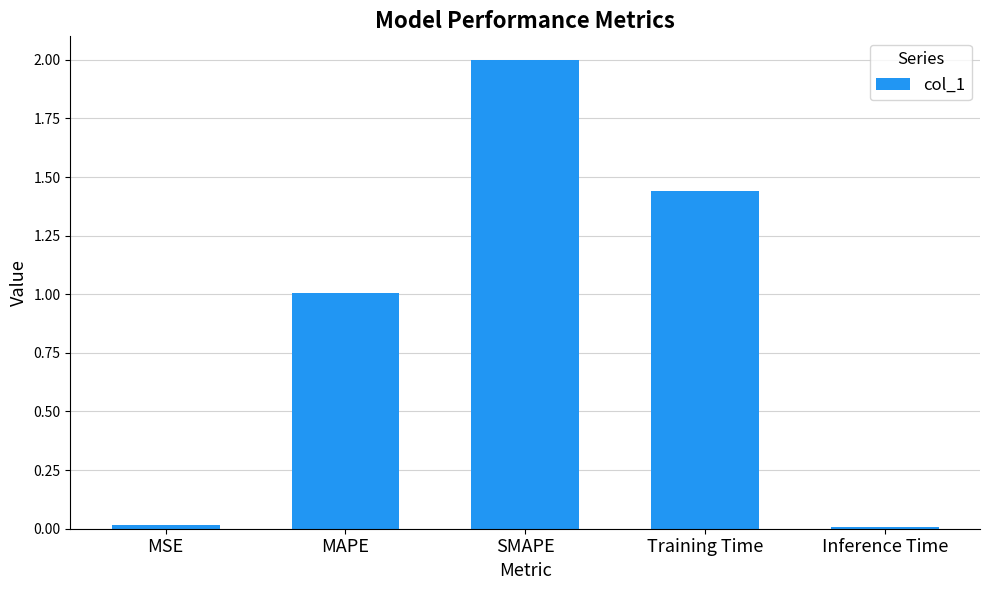

The chart shows a value of 0.9 at SMAPE. True or false?

False